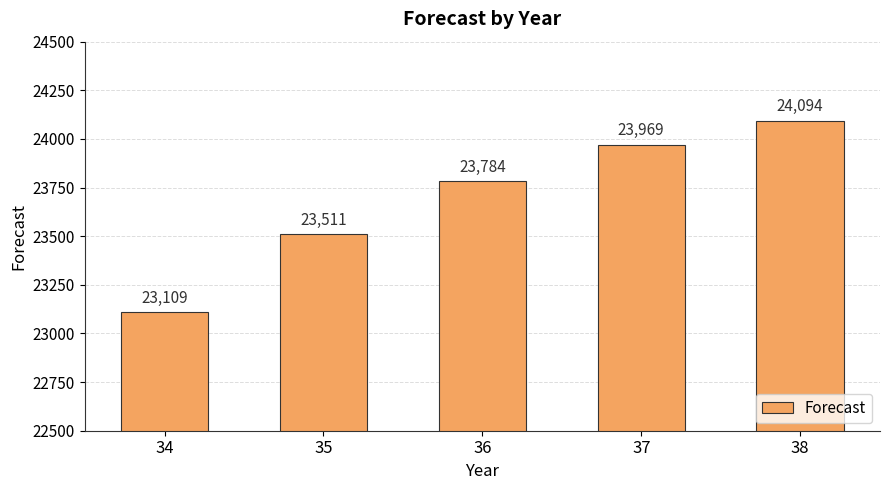

True or false: the data shows 24094.4 at 38.

True